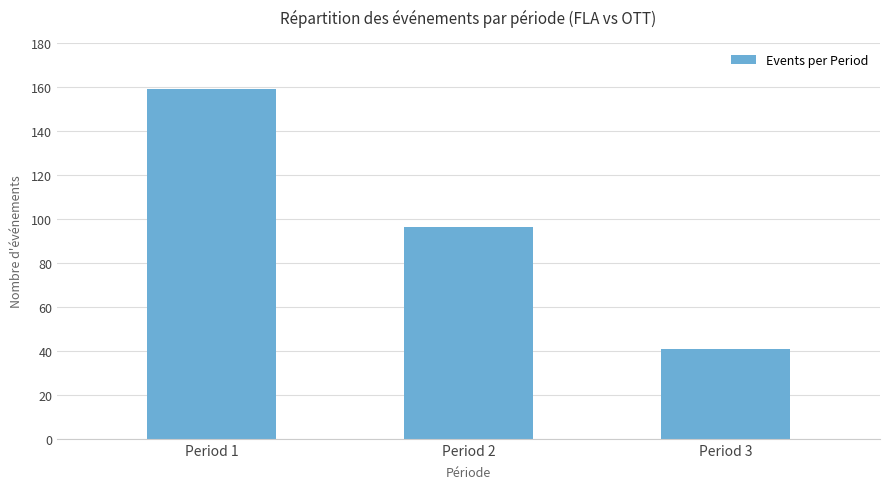

What is the average value?

99